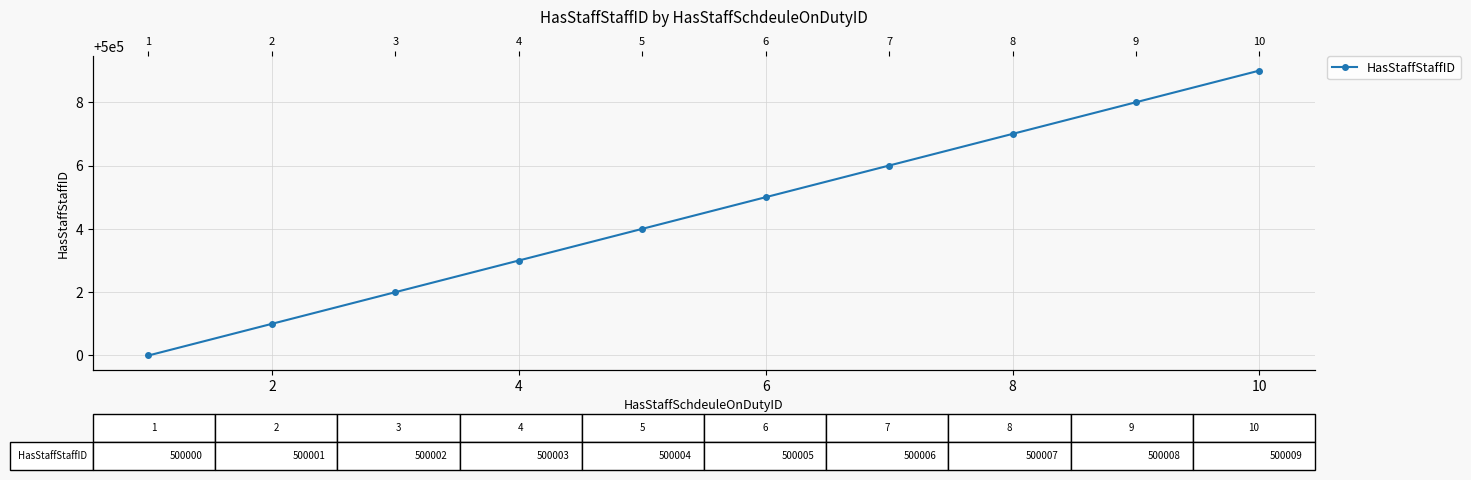

The chart shows a value of 663129 at 2. True or false?

False